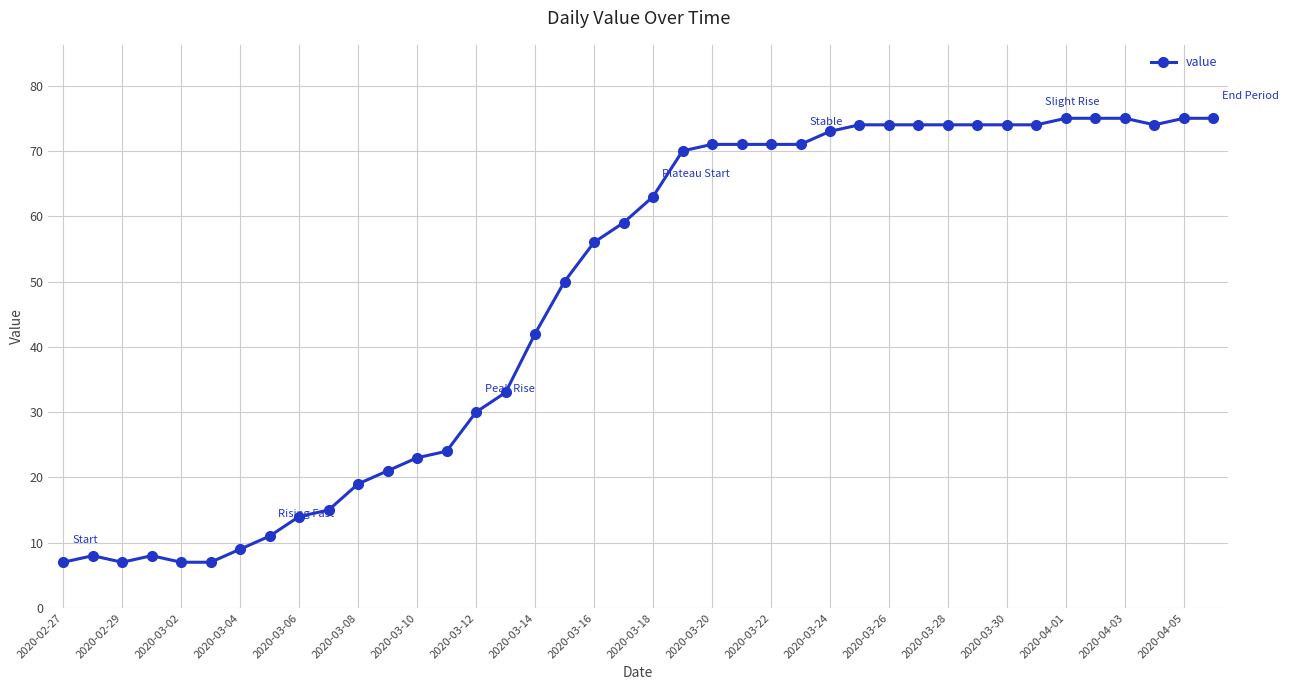

What is the difference between the maximum and minimum values?

68